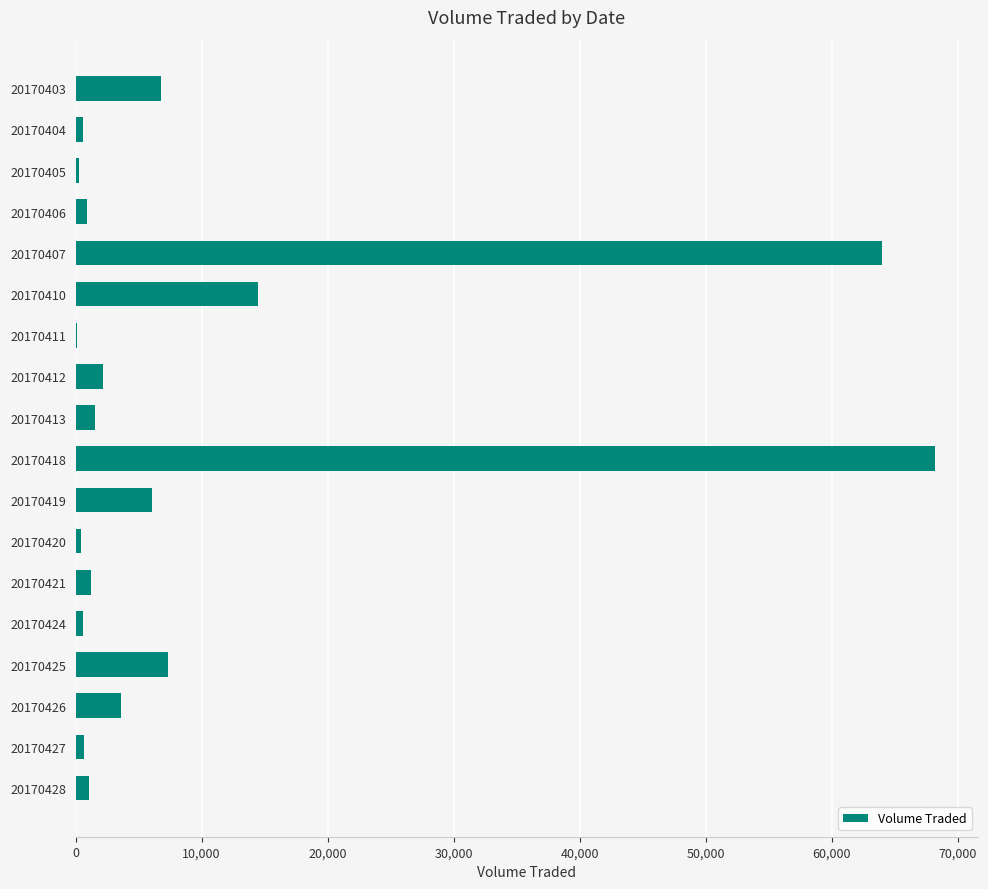

What is the change in value from 20170413 to 20170418?

+66700